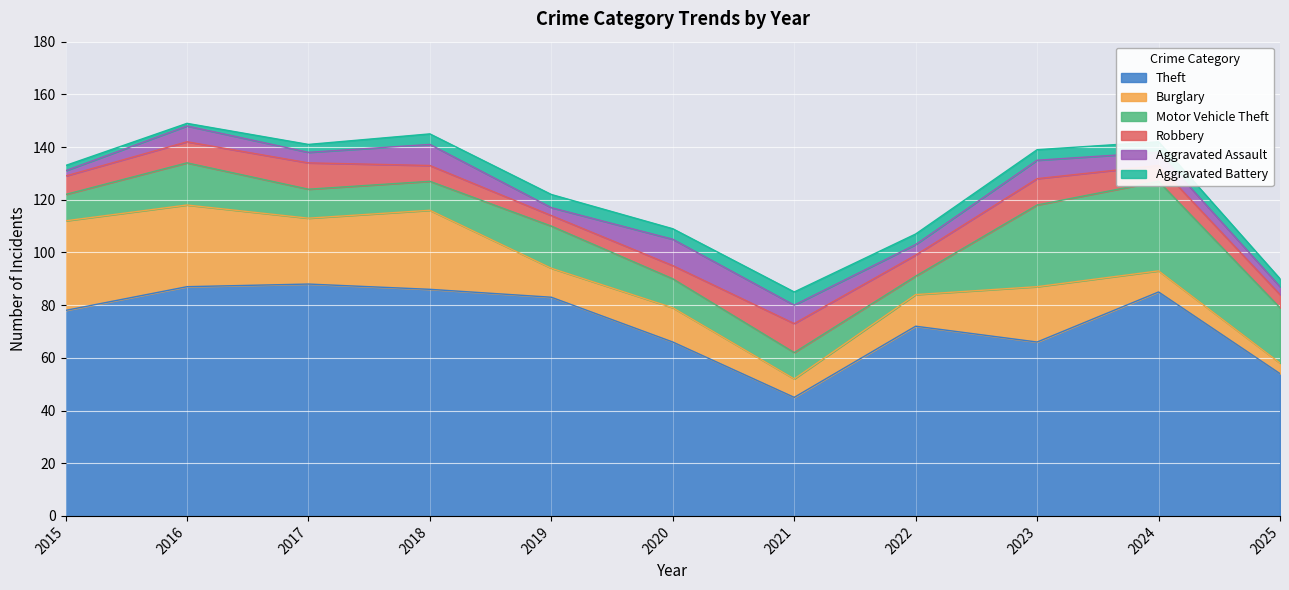

Reading right to left, transcribe all the data shown in this chart.

Theft: 2025=54	2024=85	2023=66	2022=72	2021=45	2020=66	2019=83	2018=86	2017=88	2016=87	2015=78
Burglary: 2025=4	2024=8	2023=21	2022=12	2021=7	2020=13	2019=11	2018=30	2017=25	2016=31	2015=34
Motor Vehicle Theft: 2025=21	2024=34	2023=31	2022=7	2021=10	2020=11	2019=16	2018=11	2017=11	2016=16	2015=10
Robbery: 2025=5	2024=6	2023=10	2022=8	2021=11	2020=5	2019=4	2018=6	2017=10	2016=8	2015=7
Aggravated Assault: 2025=3	2024=5	2023=7	2022=4	2021=7	2020=10	2019=3	2018=8	2017=4	2016=6	2015=2
Aggravated Battery: 2025=3	2024=4	2023=4	2022=4	2021=5	2020=4	2019=5	2018=4	2017=3	2016=1	2015=2